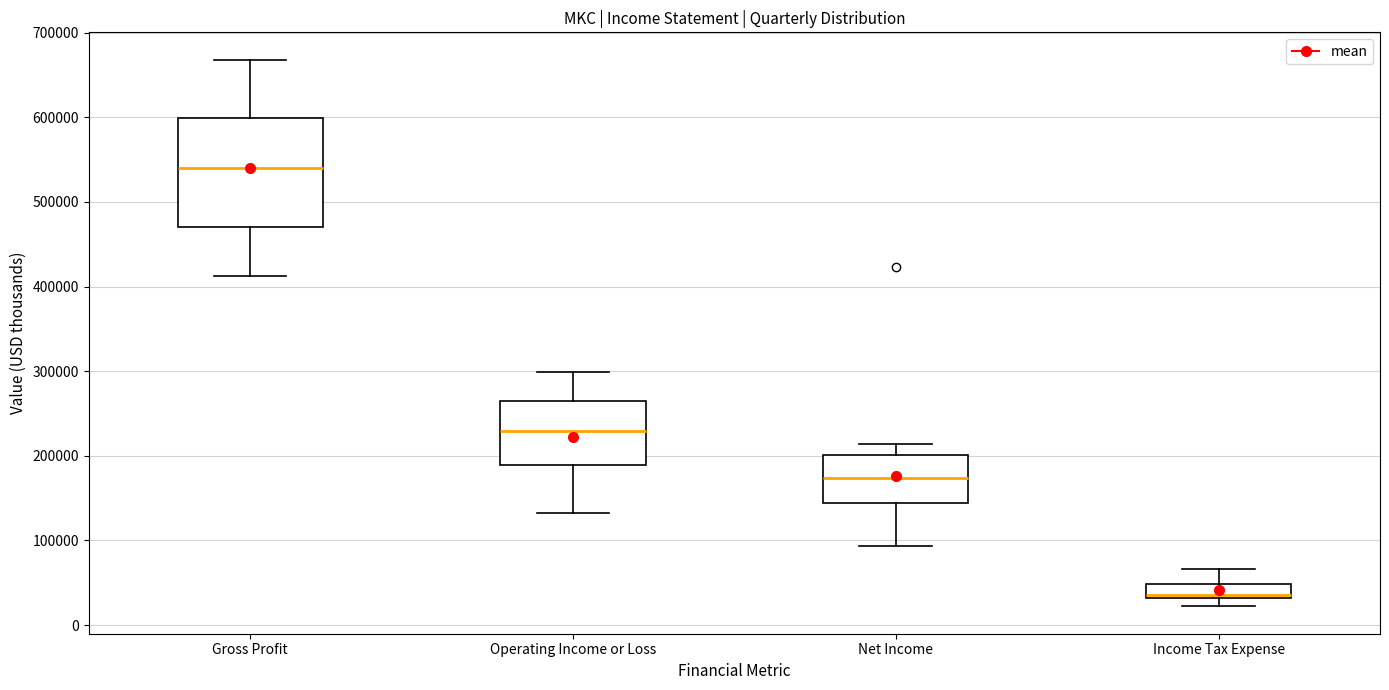

Where is the upper edge of the box for Operating Income or Loss on the y-axis? The values are not printed on the chart, so give them approximately, as read against the axis.

270000